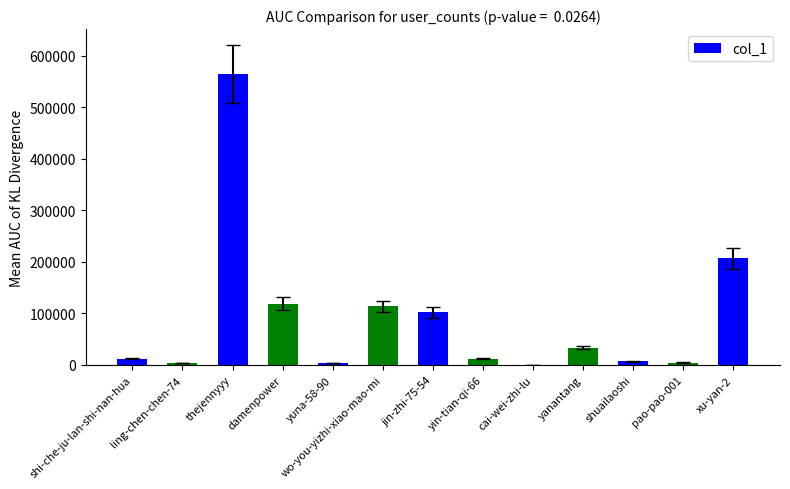

Are the bars horizontal?

No